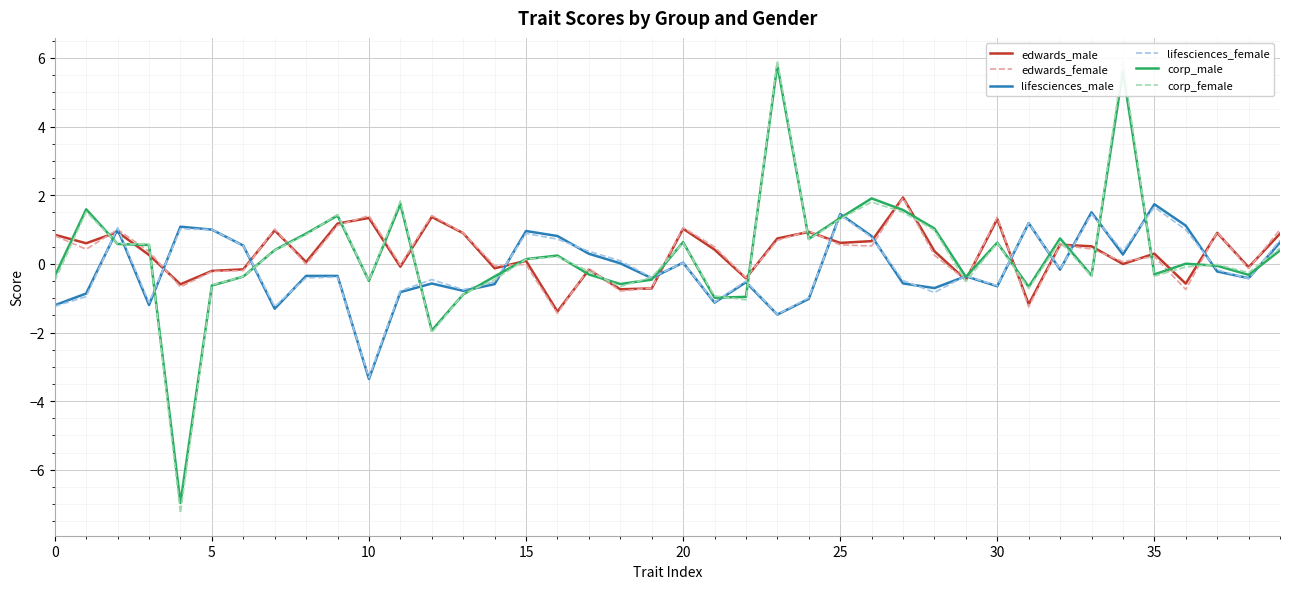

What is the greatest value displayed?

5.9